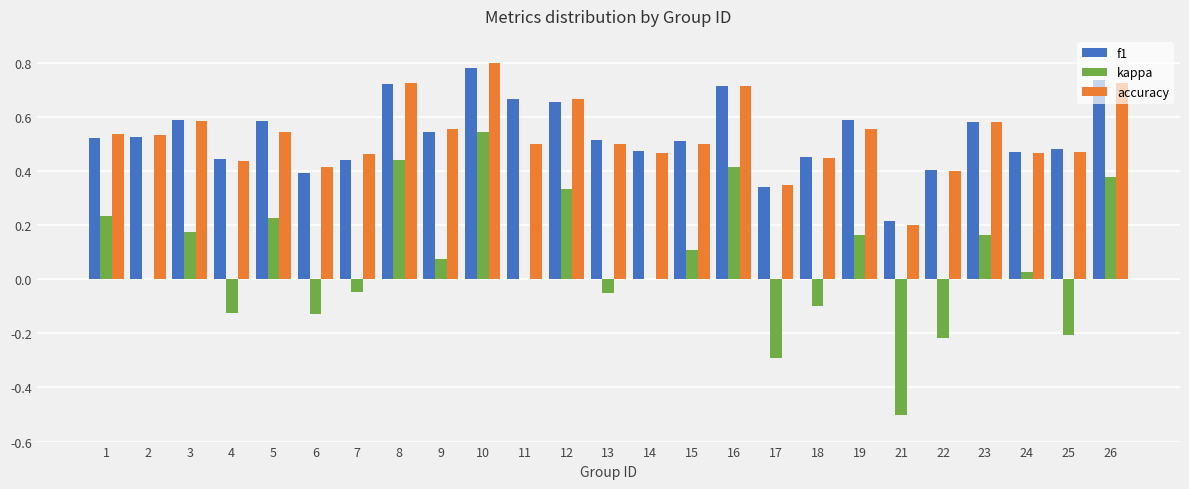

The value of kappa at 14 is -0.3. True or false?

False